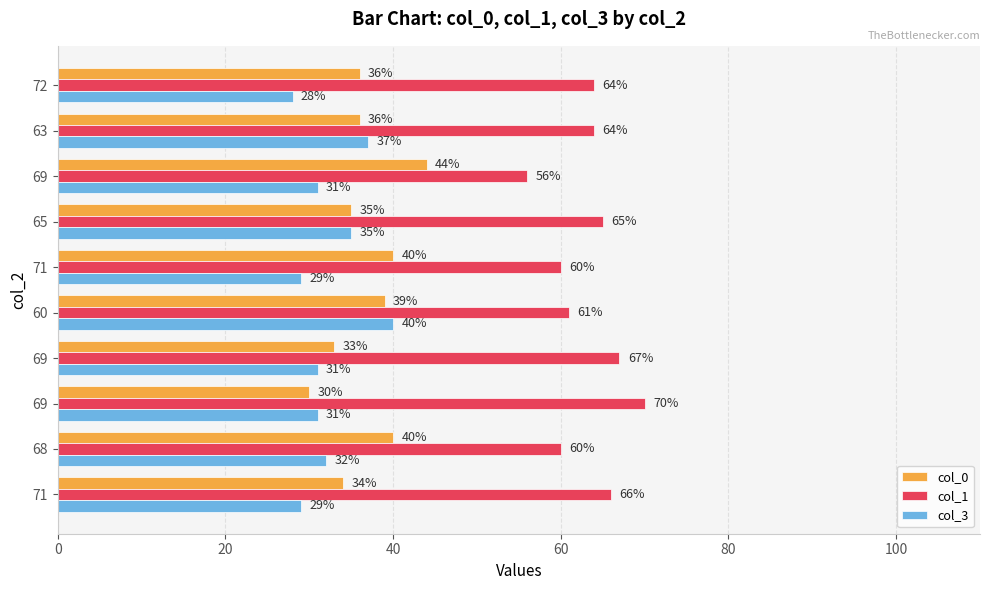

Which category has the highest value in the col_3 series?

60